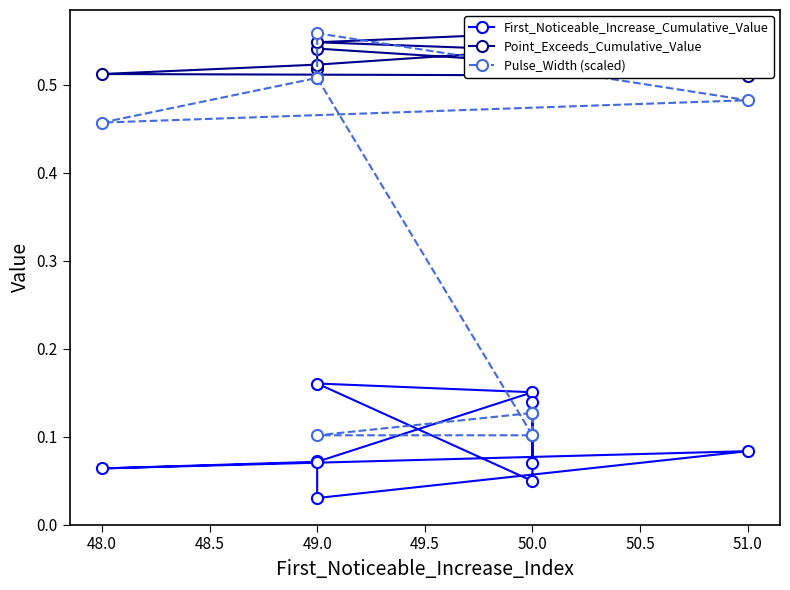

What are all the series names shown in the legend?

First_Noticeable_Increase_Cumulative_Value, Point_Exceeds_Cumulative_Value, Pulse_Width (scaled)